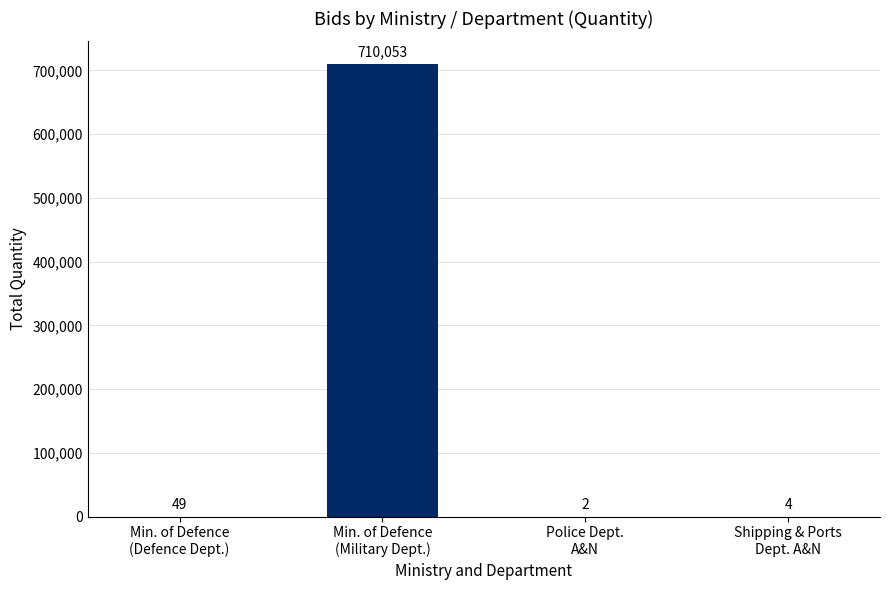

What is the maximum value shown in the chart?

710053